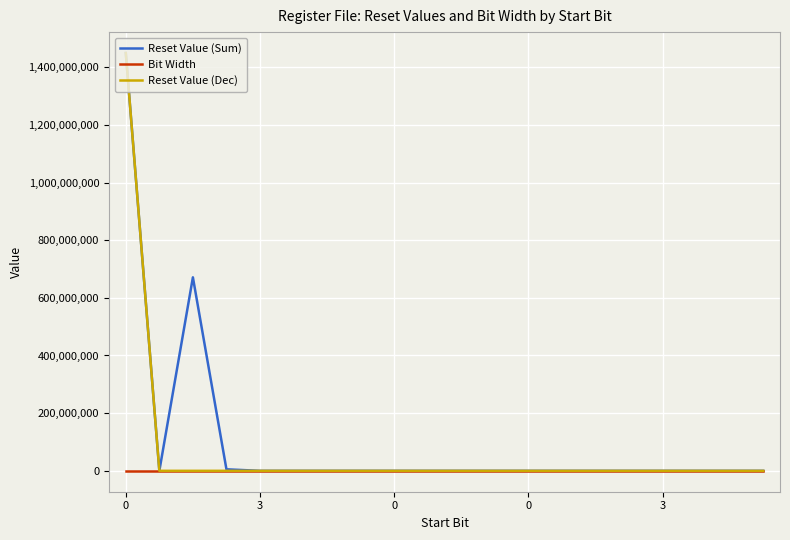

What is the maximum value for Reset Value (Dec)?

1449132032